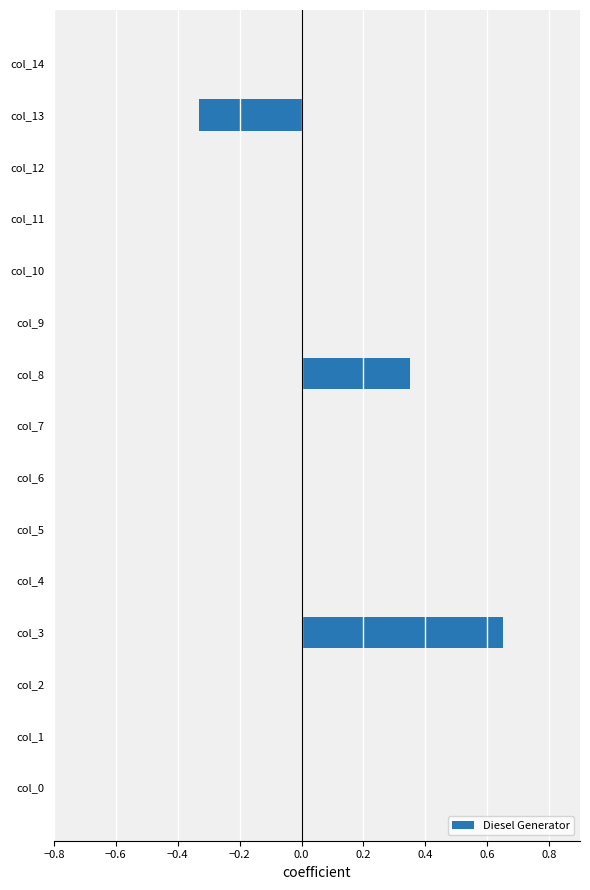

How many data points does each series have?

15